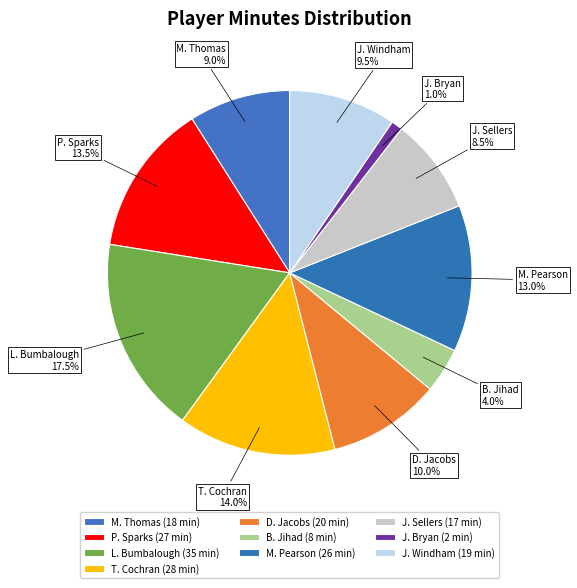

Does D. Jacobs represent more than half of the total?

No